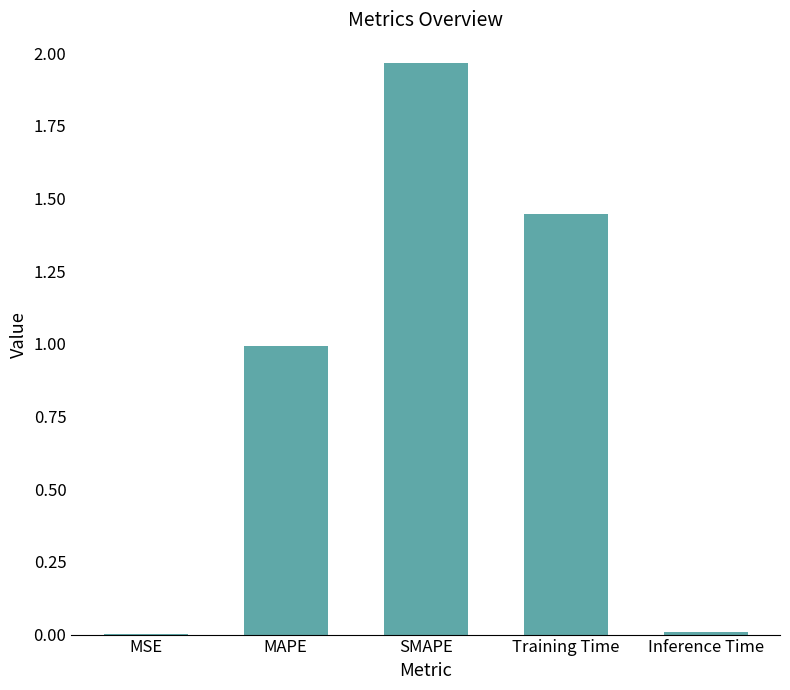

Is it true that the value at MAPE is 1.0?

True